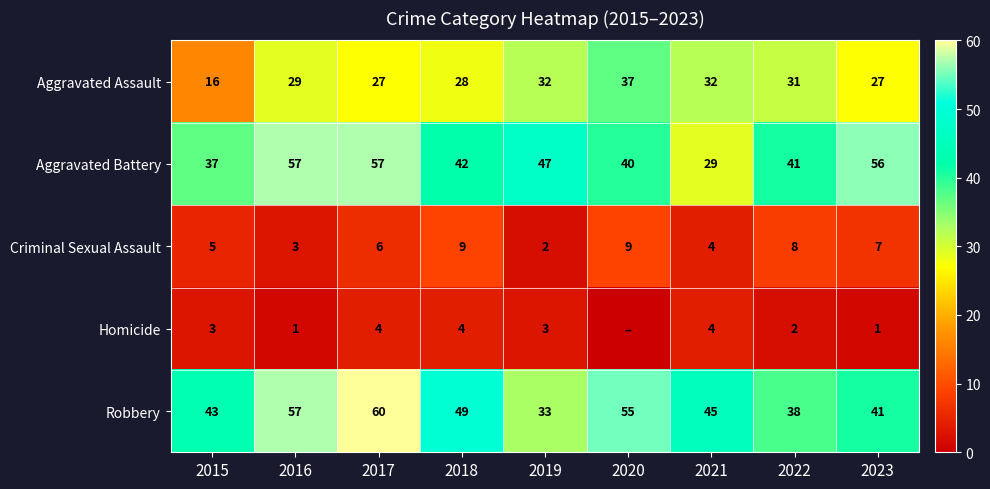

At 2015, list the series in order from largest to smallest.

Robbery, Aggravated Battery, Aggravated Assault, Criminal Sexual Assault, Homicide